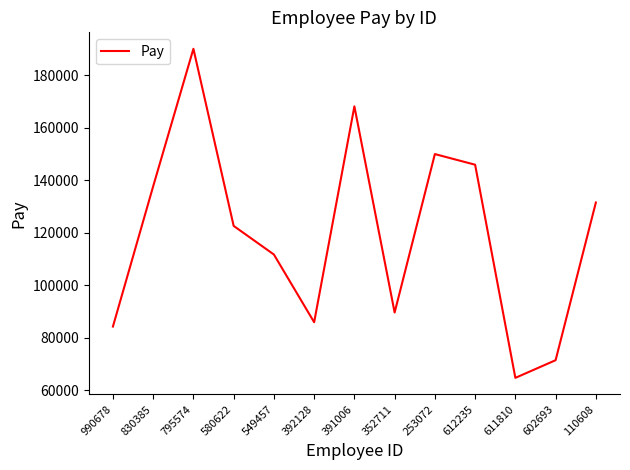

Reading right to left, list all the values displayed in this chart.

131505	71478	64757	145893	149946	89627	168114	85931	111709	122604	190024	137670	84289